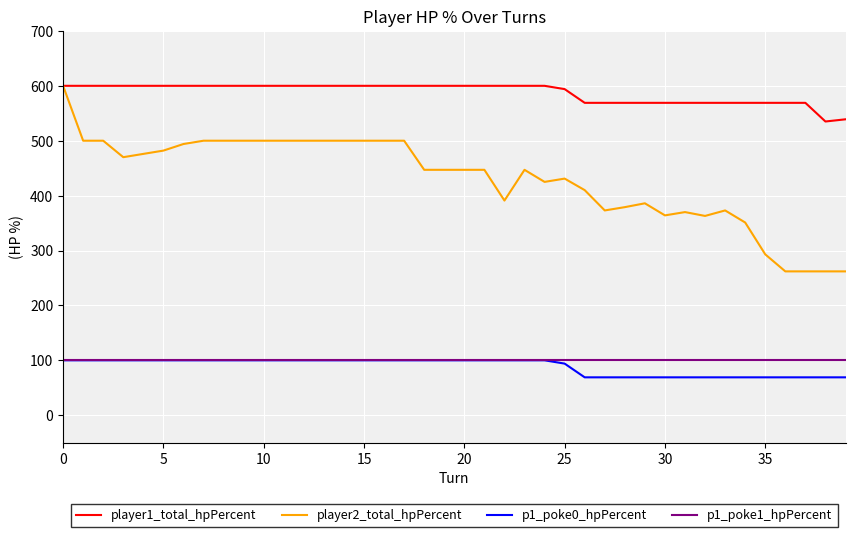

What is the maximum value shown in the chart?

600